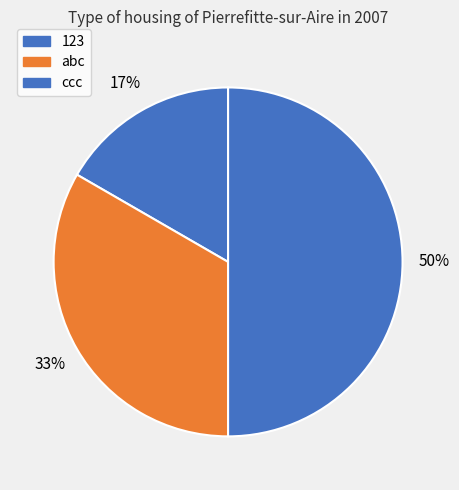

True or false: 123 accounts for 9% of the total.

False